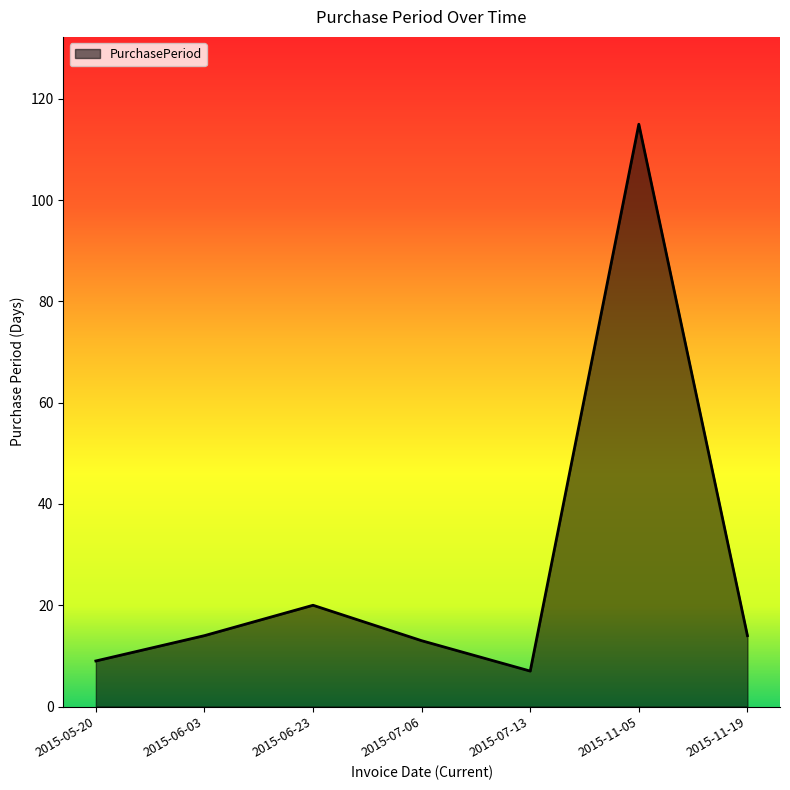

At which category does the data reach its first local peak?

2015-06-23